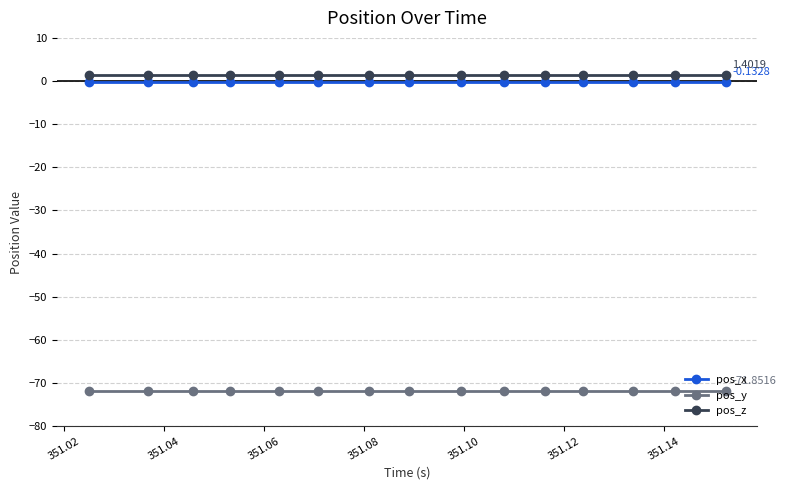

What is the sum of all pos_y values?

-1077.8